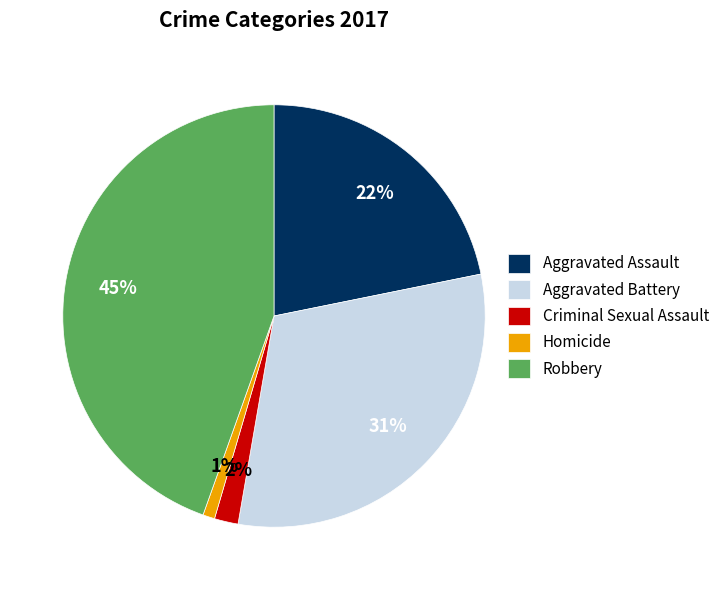

Between Aggravated Battery and Aggravated Assault, which is larger?

Aggravated Battery